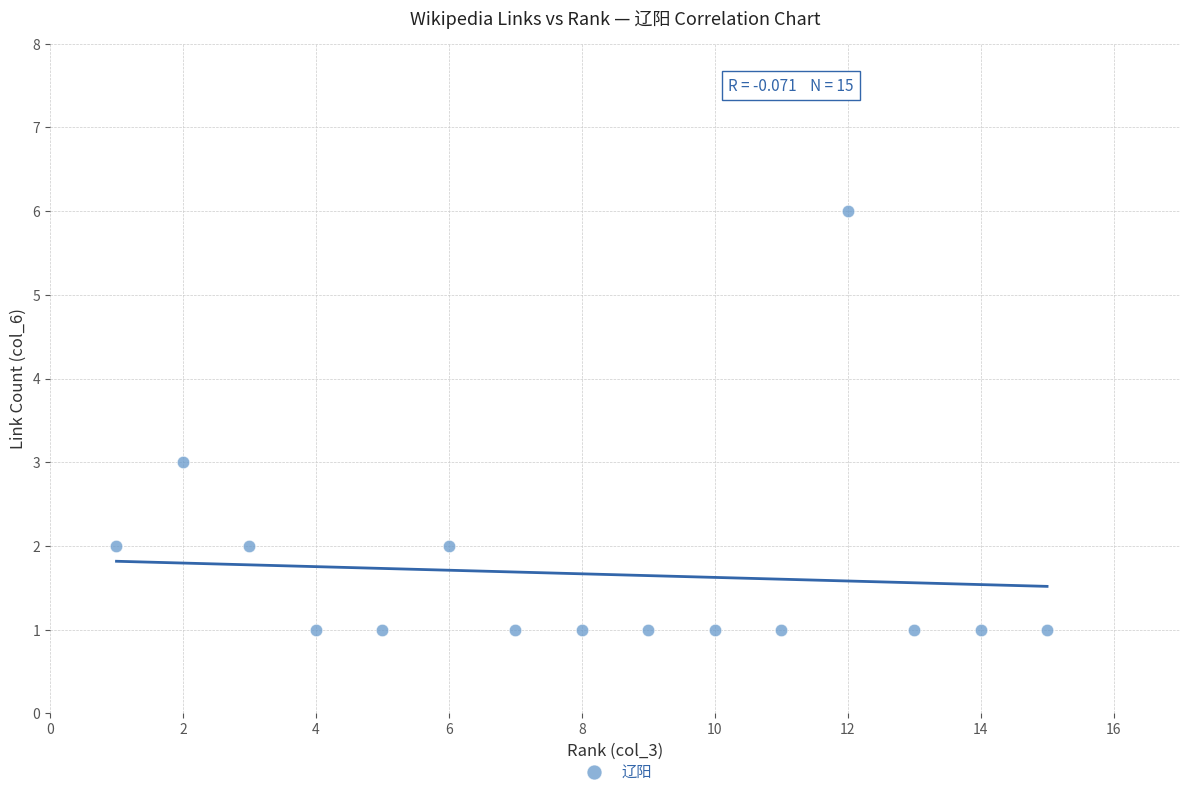

What is the range of X values (max minus min)?

14